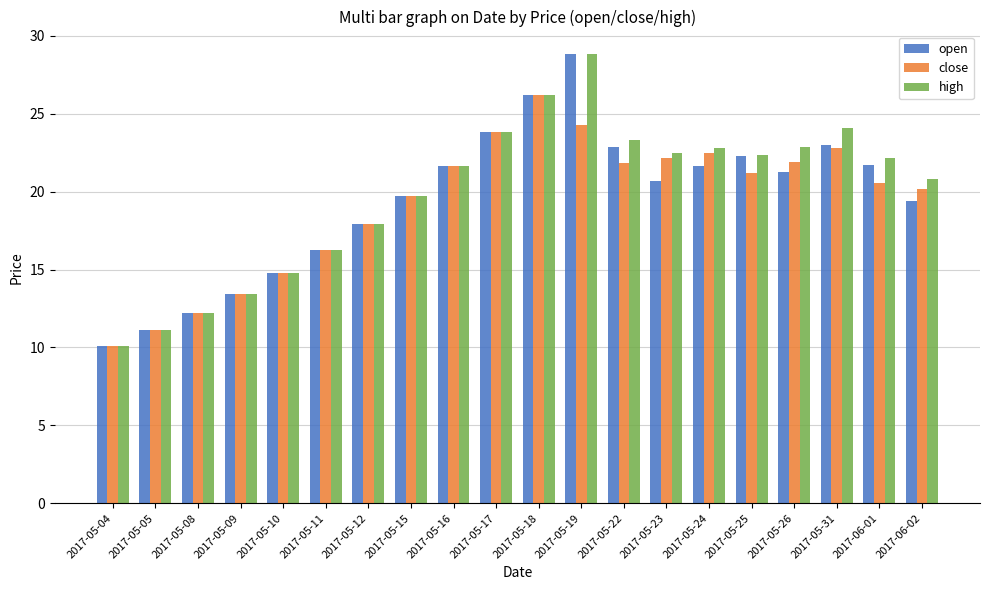

At which label does high reach its minimum?

2017-05-04